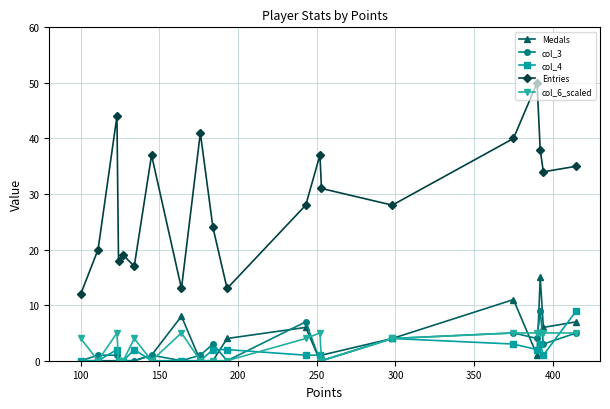

Which series has the largest range (max minus min)?

Entries